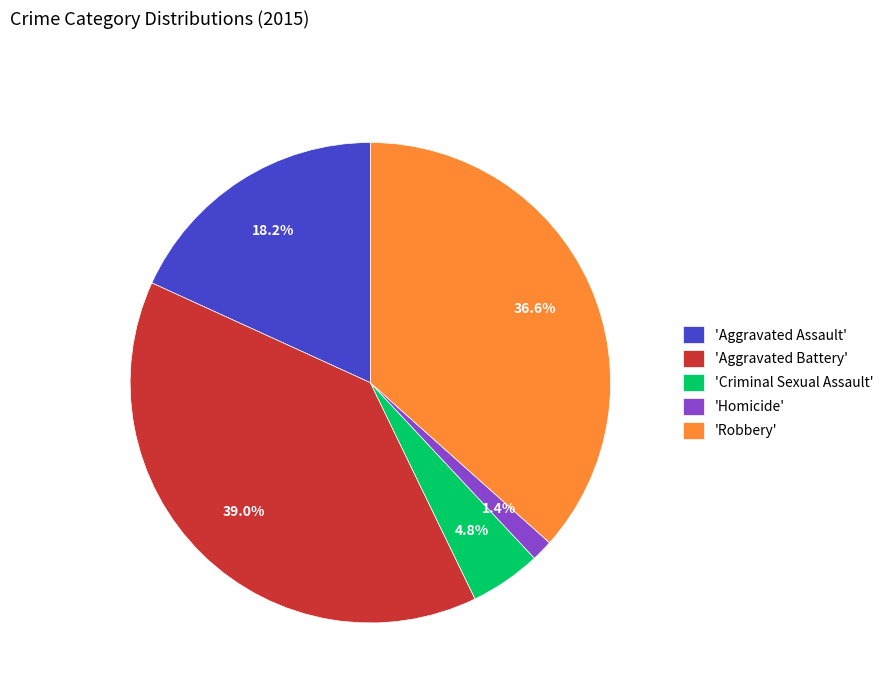

Is there any slice that represents more than half of the pie?

No